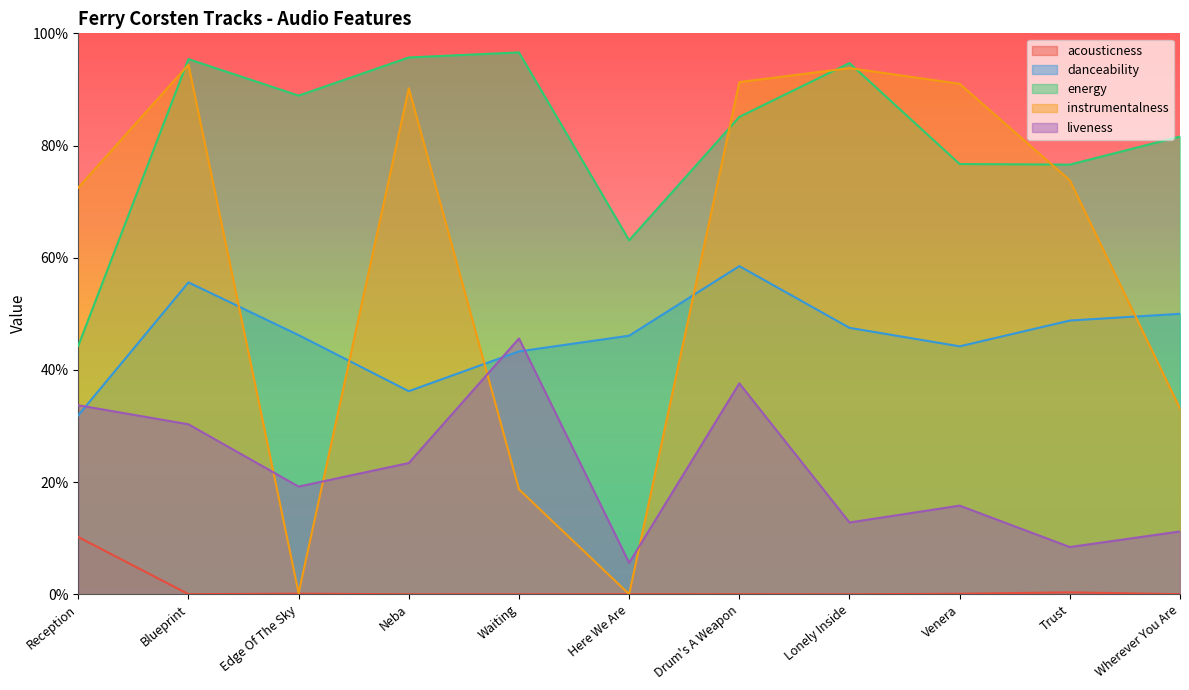

At which label is energy closest to 0?

Reception